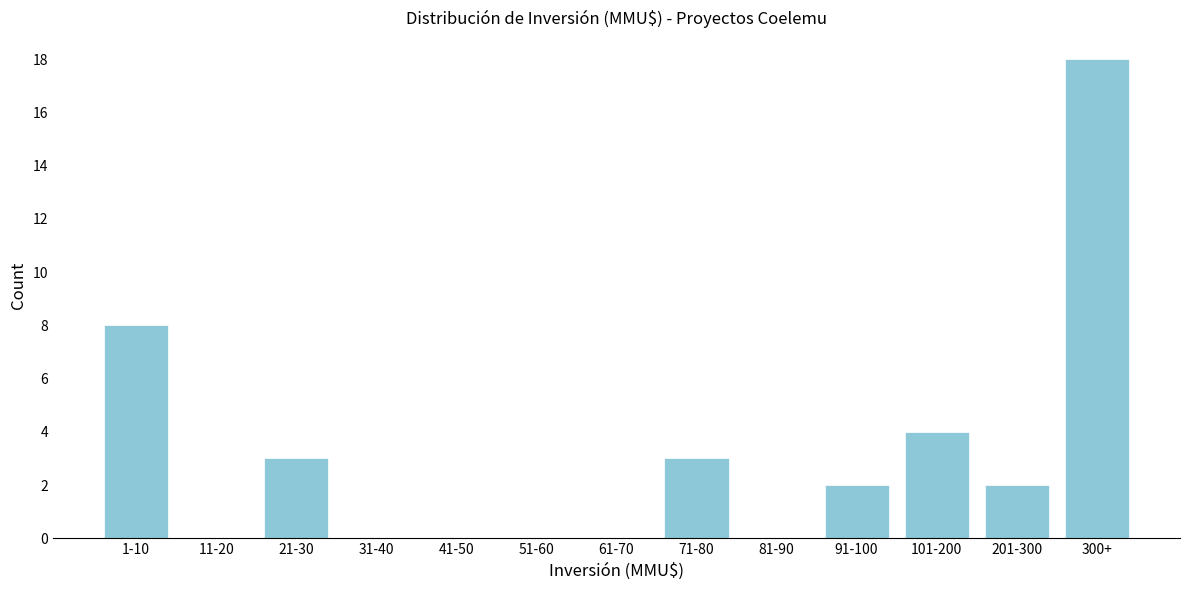

Reading left to right, transcribe all the data shown in this chart.

1-10=8	11-20=0	21-30=3	31-40=0	41-50=0	51-60=0	61-70=0	71-80=3	81-90=0	91-100=2	101-200=4	201-300=2	300+=18